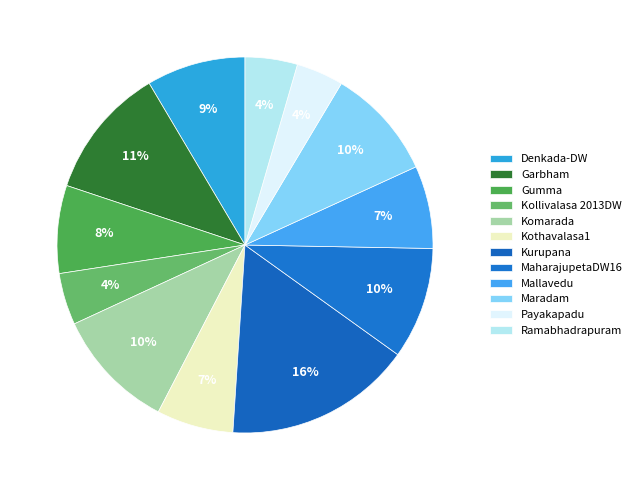

To the nearest percent, what percentage of the pie is Maradam?

10%